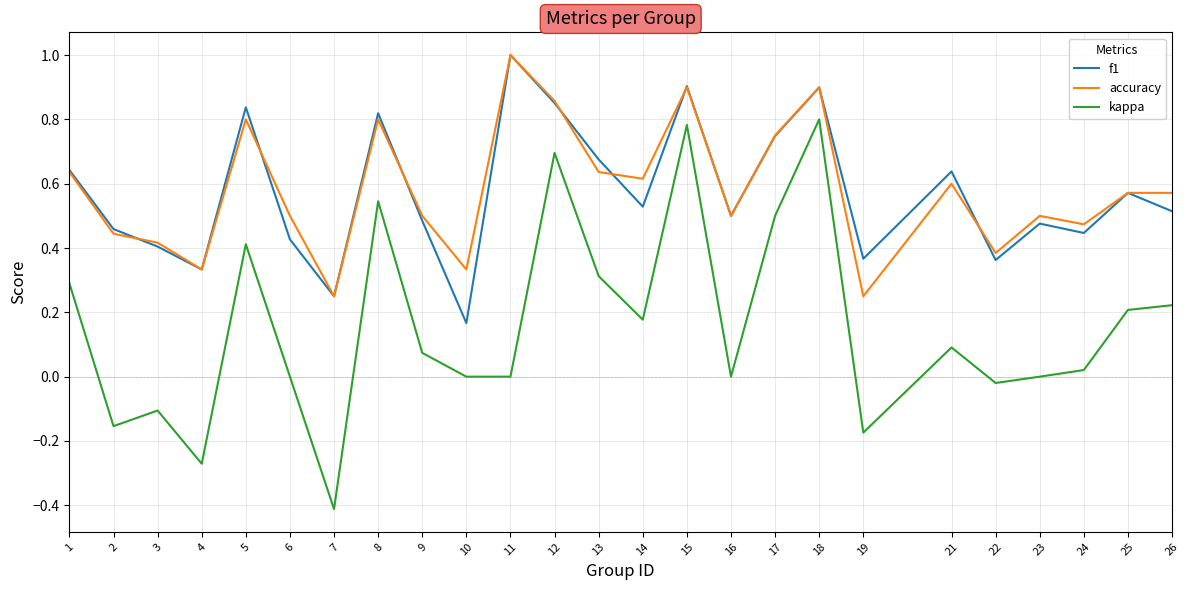

Which series has the largest range (max minus min)?

kappa